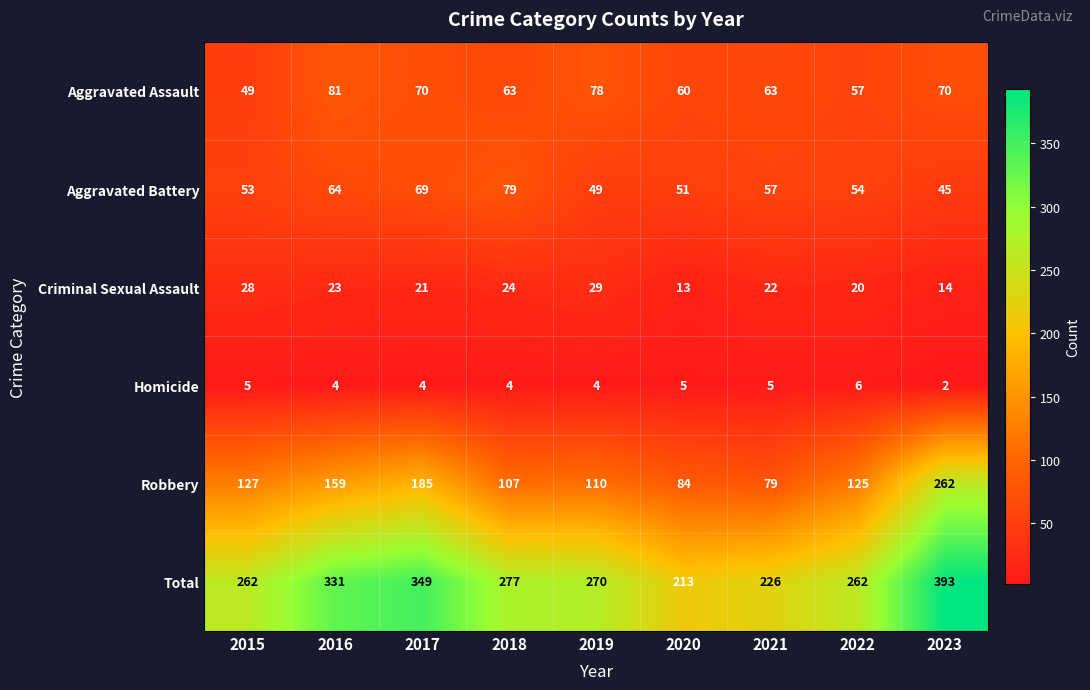

The value of Aggravated Assault at 2015 is 12. True or false?

False